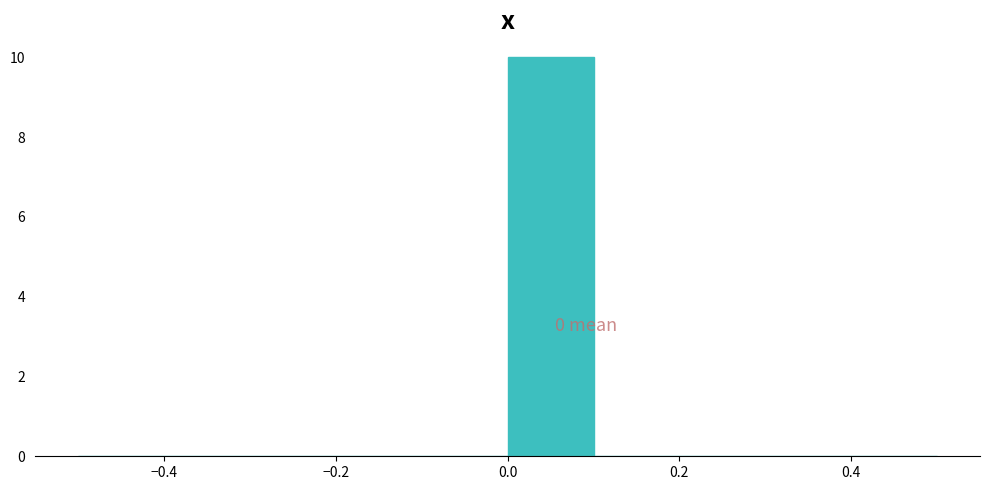

Which range on the x-axis has the tallest bar?

0.0 to 0.1